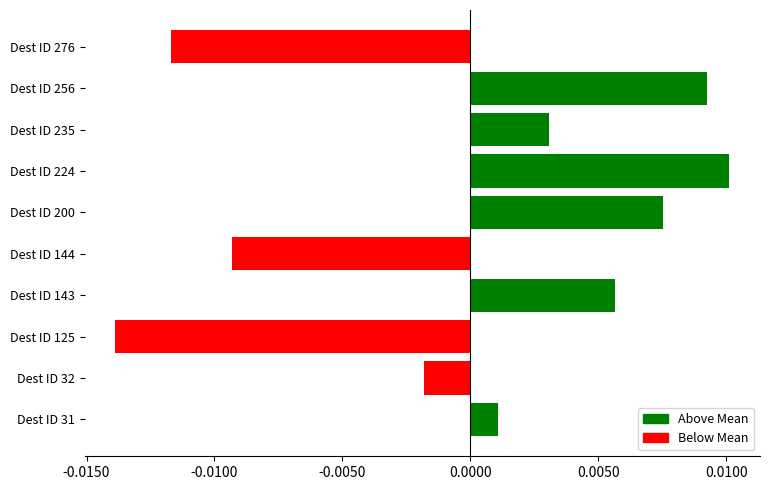

Rank the categories by value from lowest to highest.

Dest ID 125, Dest ID 276, Dest ID 144, Dest ID 32, Dest ID 31, Dest ID 235, Dest ID 143, Dest ID 200, Dest ID 256, Dest ID 224